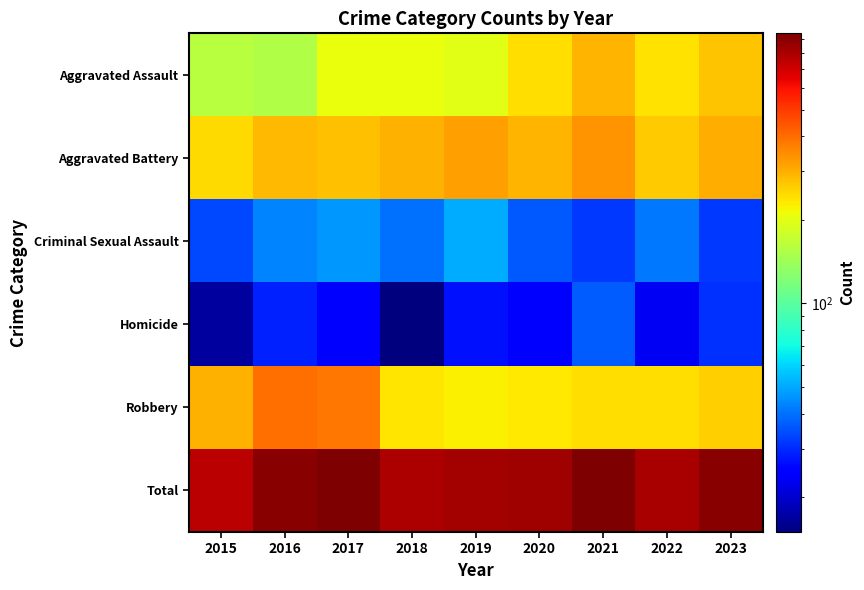

Reading left to right, extract all data points from this chart.

Aggravated Assault: 2015=160	2016=154	2017=207	2018=206	2019=197	2020=242	2021=292	2022=239	2023=273
Aggravated Battery: 2015=246	2016=288	2017=277	2018=296	2019=321	2020=293	2021=336	2022=263	2023=303
Criminal Sexual Assault: 2015=34	2016=43	2017=47	2018=40	2019=51	2020=36	2021=32	2022=41	2023=32
Homicide: 2015=17	2016=29	2017=24	2018=15	2019=27	2020=24	2021=37	2022=23	2023=31
Robbery: 2015=297	2016=394	2017=381	2018=237	2019=224	2020=233	2021=244	2022=243	2023=261
Total: 2015=754	2016=908	2017=936	2018=794	2019=820	2020=828	2021=941	2022=809	2023=900